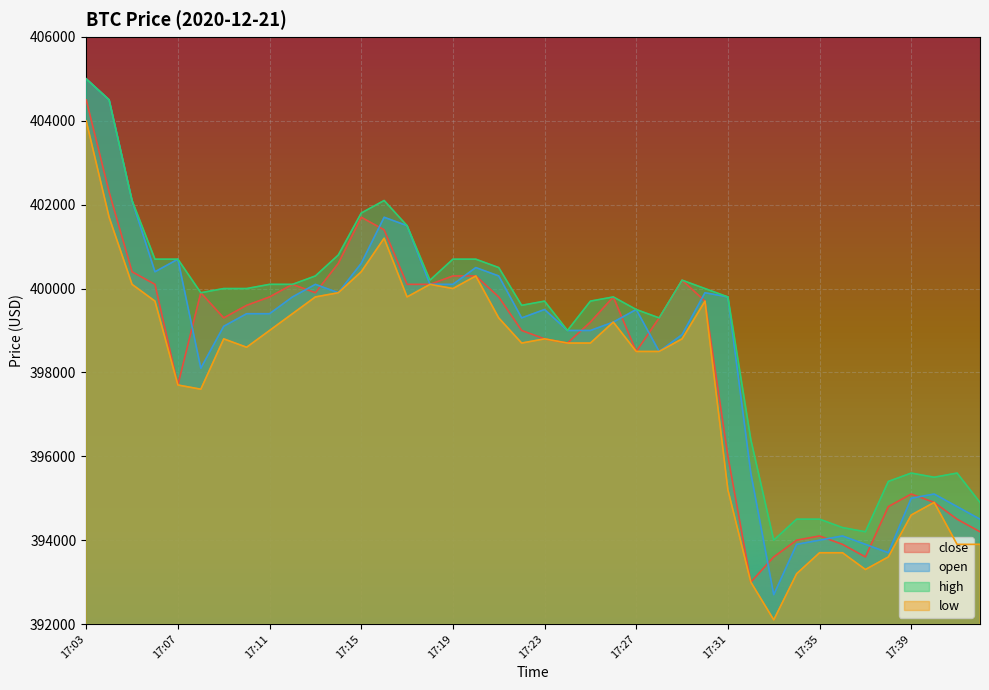

Which has a higher value, 17:08 or 17:09?

17:08